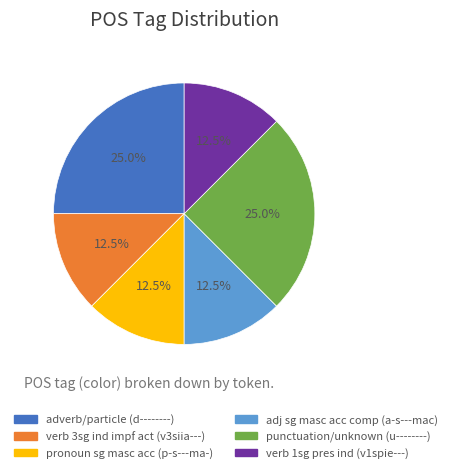

Is there a majority slice in this chart?

No